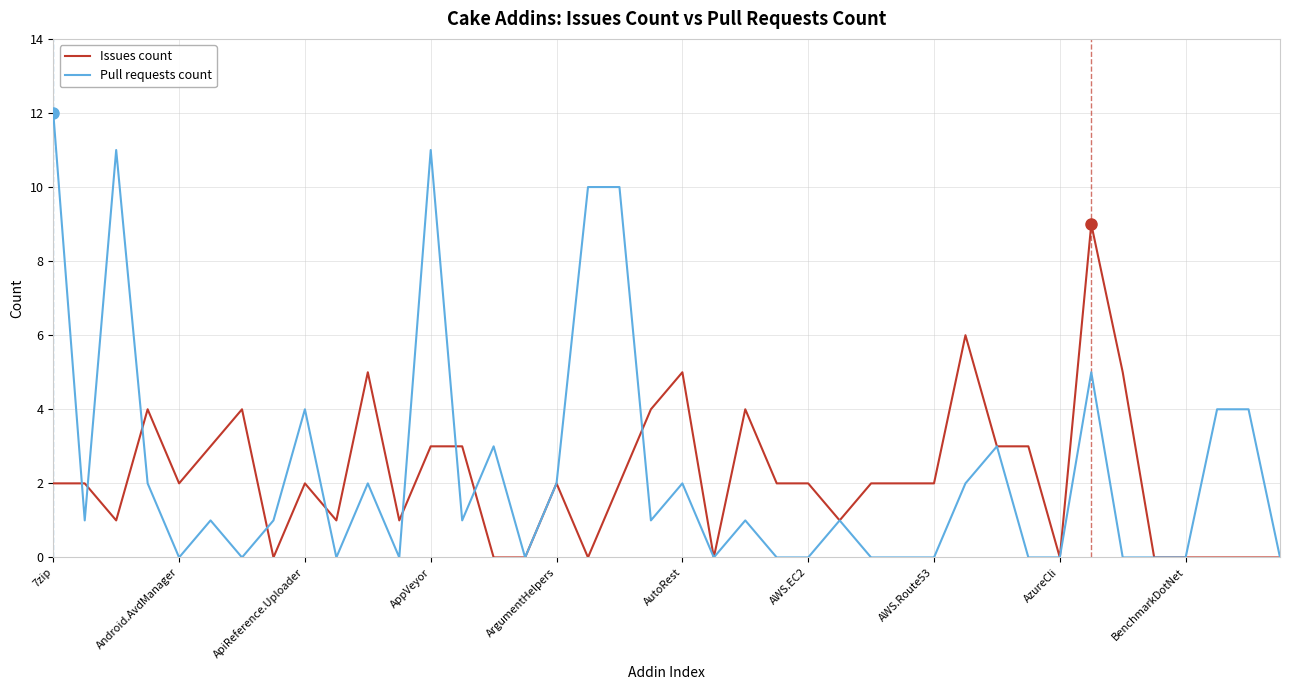

List the series in order of their peak value, highest first.

Pull requests count, Issues count